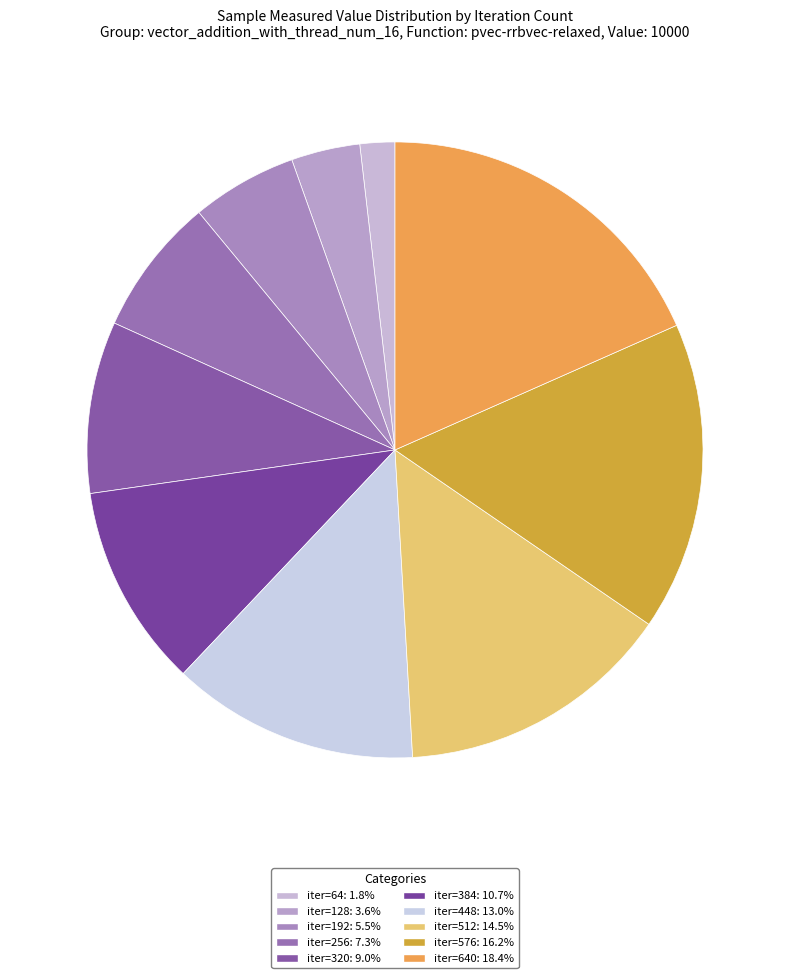

Count the number of slices in the pie.

10